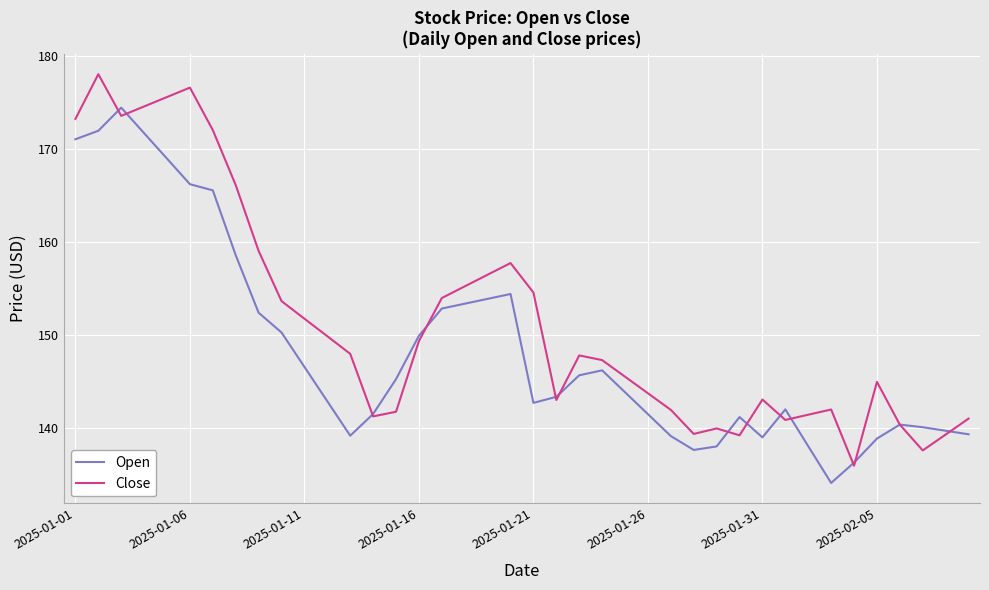

What is the greatest value displayed?

178.0